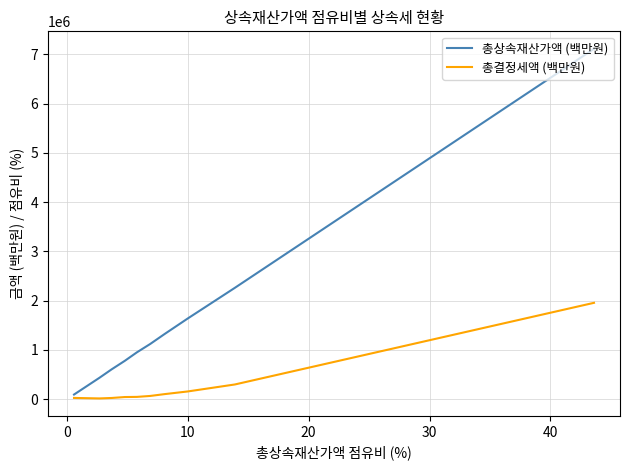

What is the minimum value for 총결정세액 (백만원)?

15128